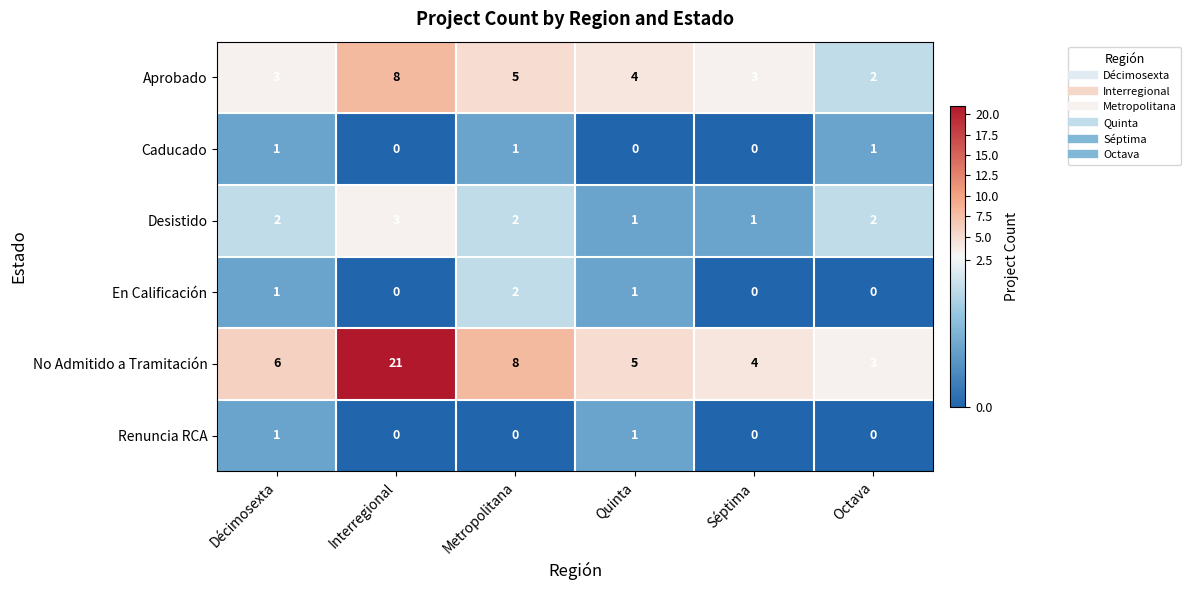

What is the greatest value displayed?

21